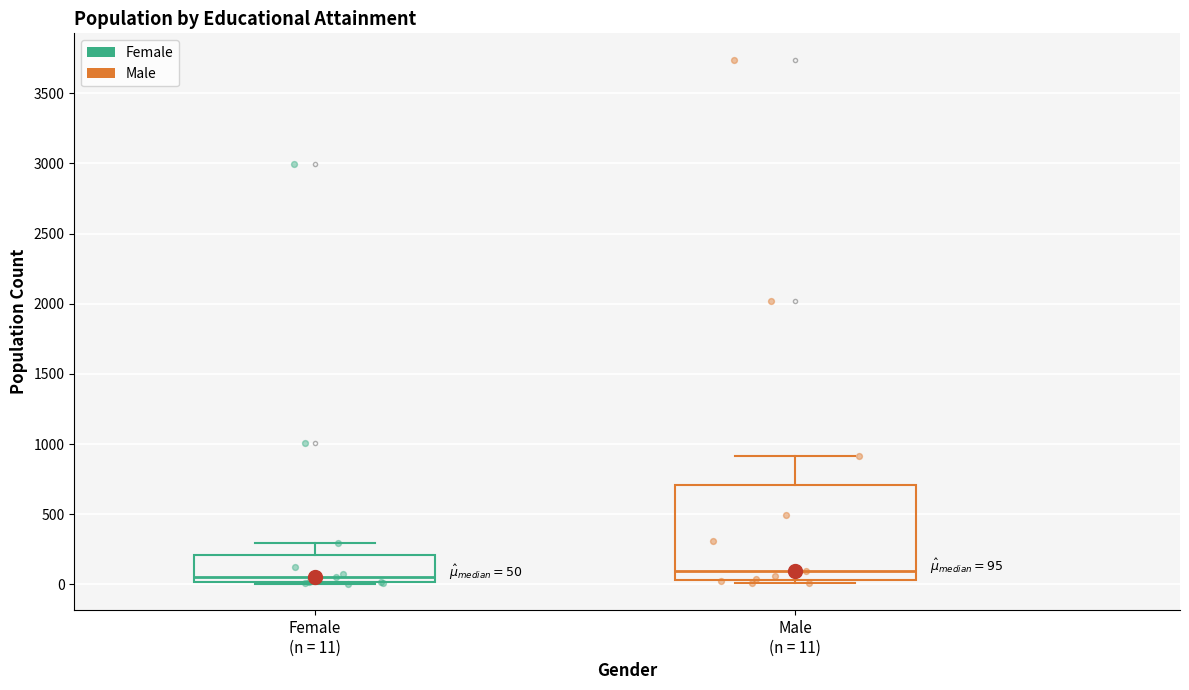

Comparing the boxes themselves (not the whiskers), which one is the tallest?

Male (n = 11)